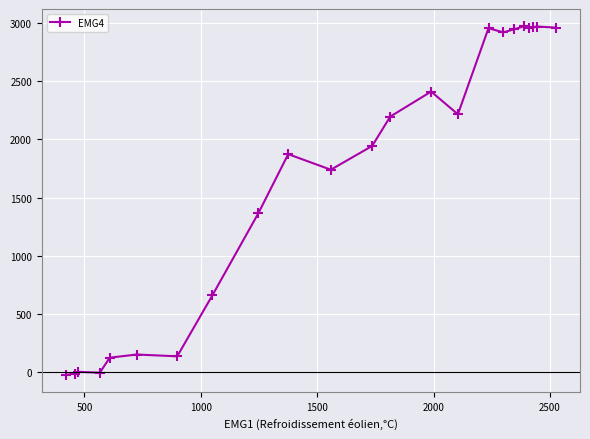

Count the number of data series in this chart.

1